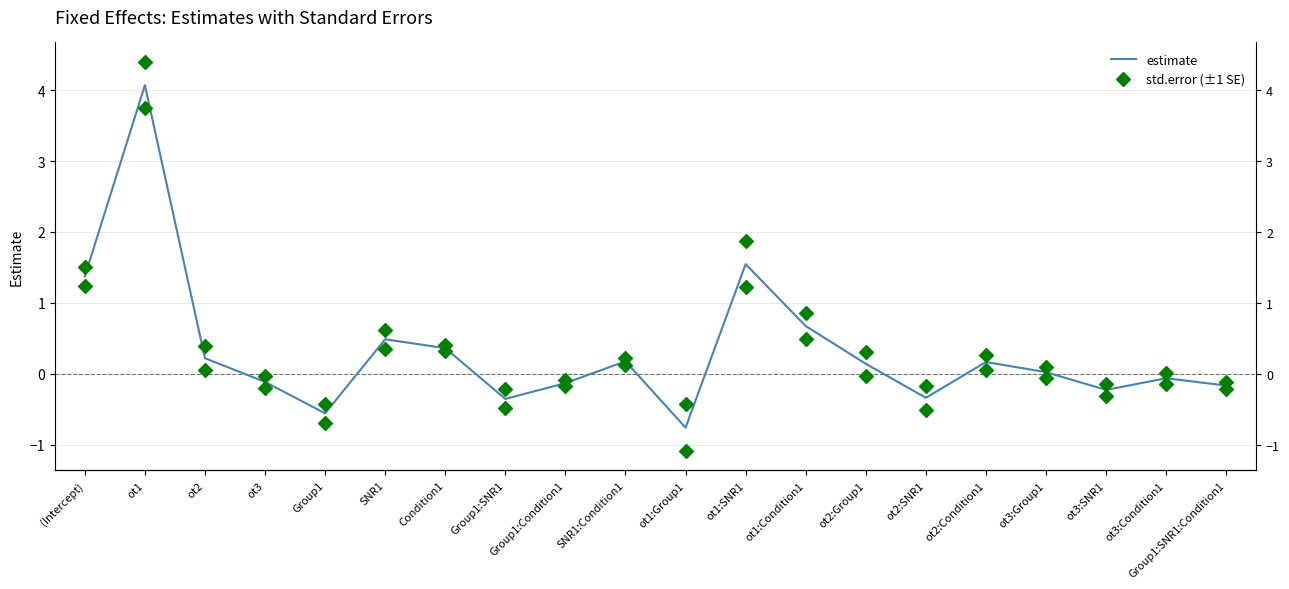

What are all the series names shown in the legend?

estimate, std.error (±1 SE)